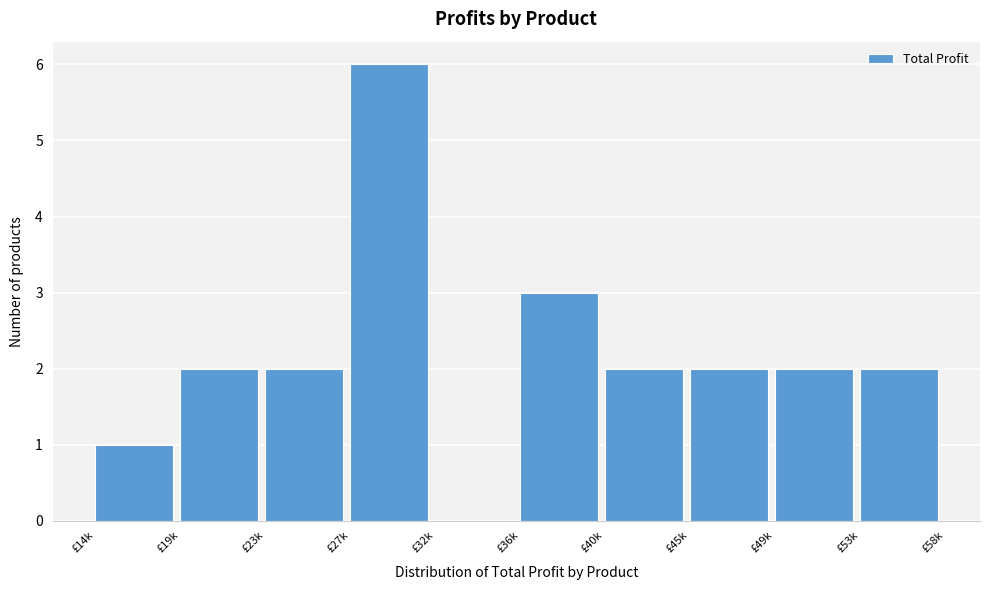

Reading right to left, transcribe all the data shown in this chart.

£53k=2	£49k=2	£45k=2	£40k=2	£36k=3	£32k=0	£27k=6	£23k=2	£19k=2	£14k=1